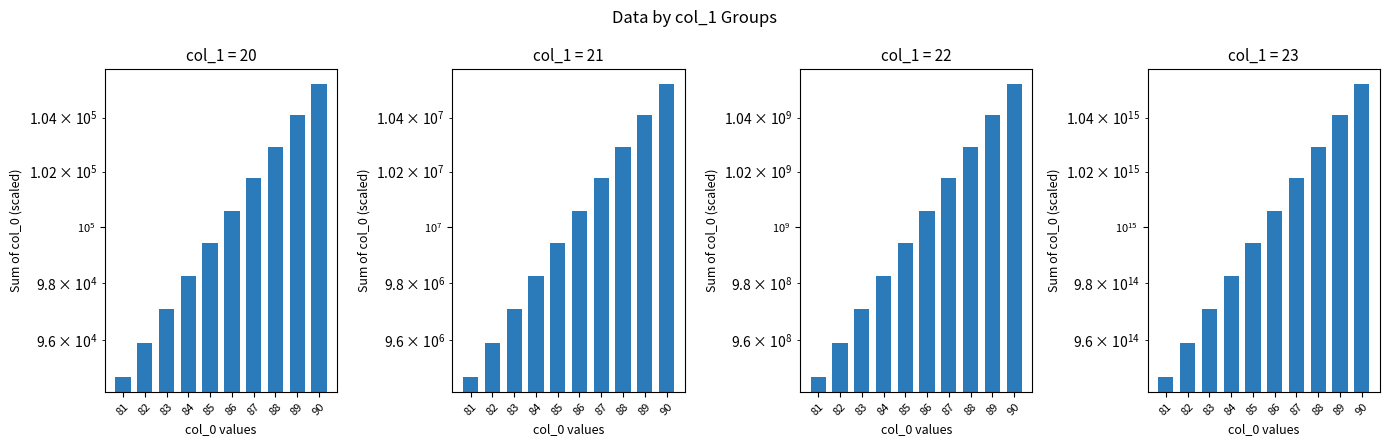

What is the maximum value for col_1=22?

1052631578.9